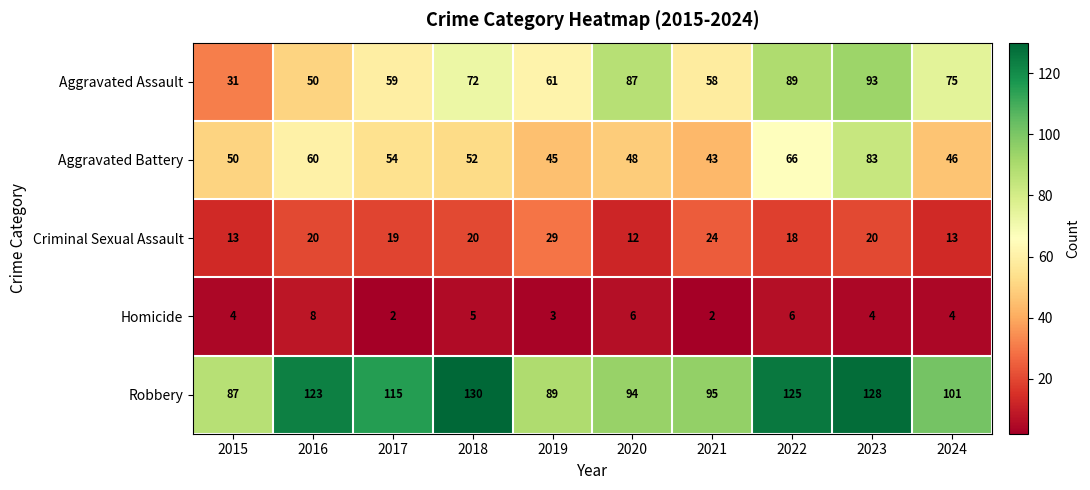

What is the greatest value displayed?

130